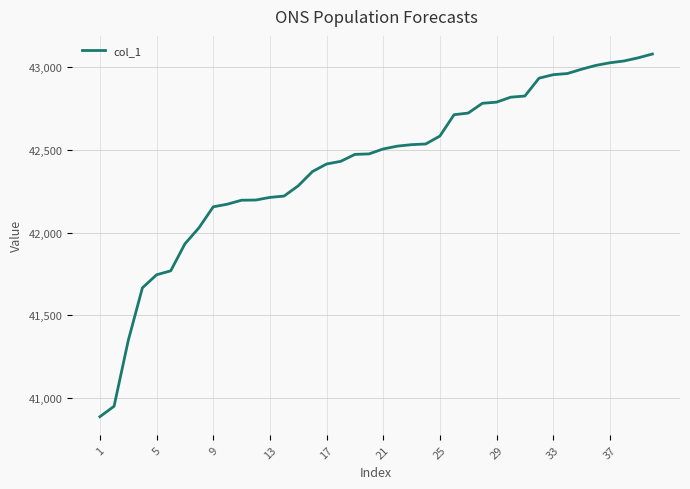

What is the difference between the second highest and minimum values?

2170